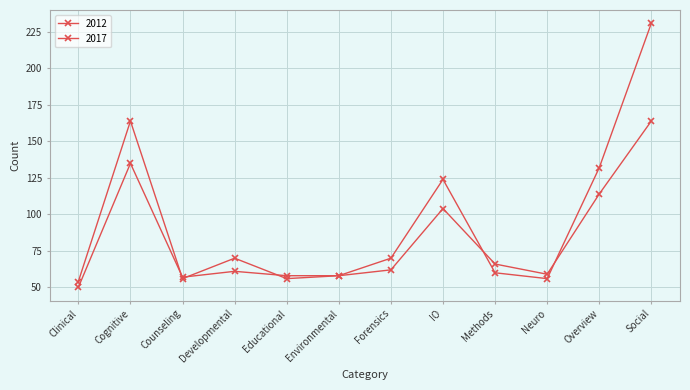

What is the difference between the maximum and minimum values in the 2012 series?

110